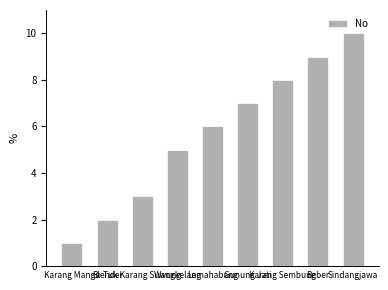

The value at Karang Mangu is 1. True or false?

True